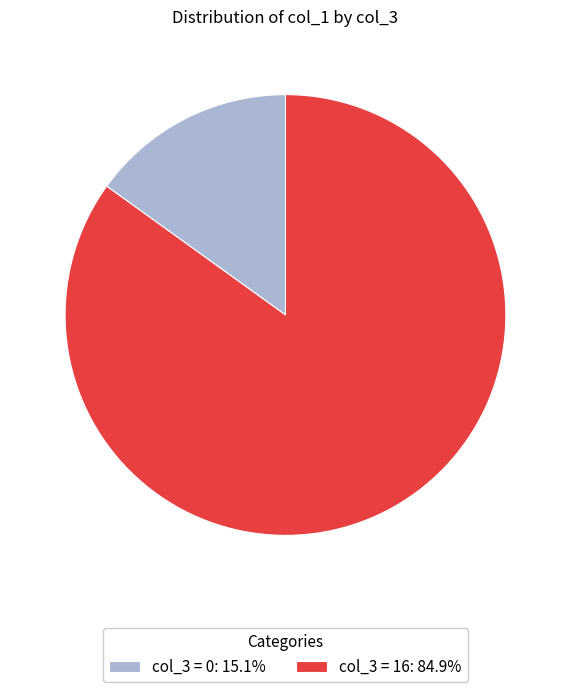

What is the ratio of the value at col_3 = 16: 84.9% to the value at col_3 = 0: 15.1%?

5.6